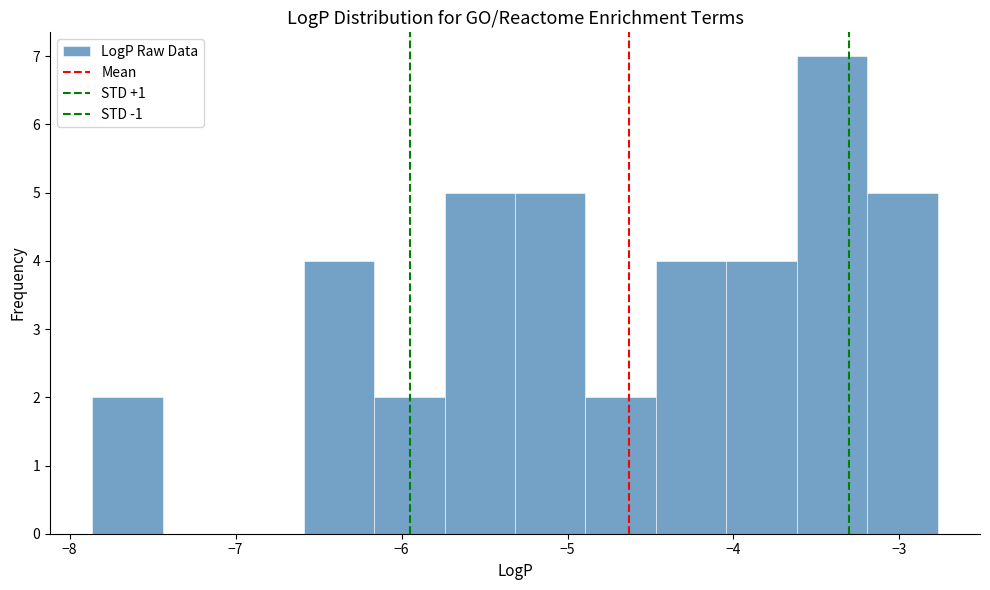

Which range on the x-axis has the tallest bar?

-3.6 to -3.2